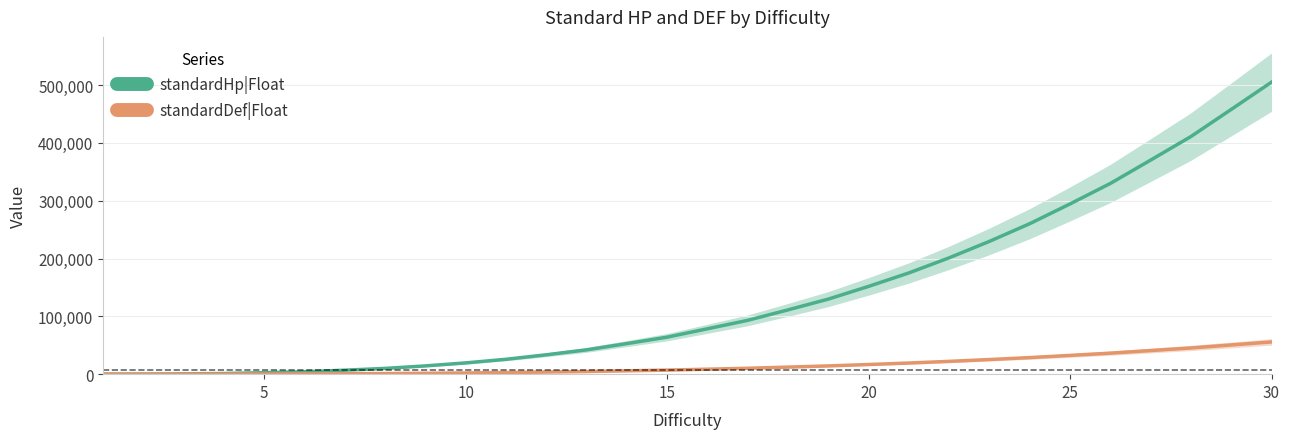

What is the difference between the maximum and second lowest values in the standardHp|Float series?

504833